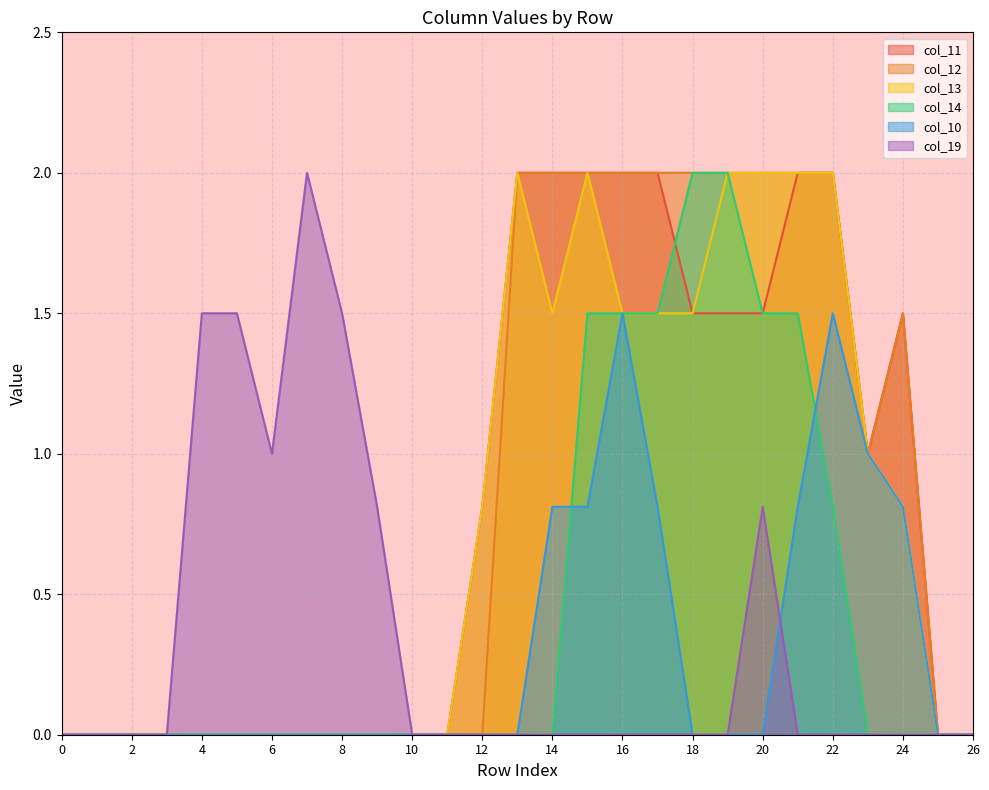

At which category does col_19 reach its first local peak?

7